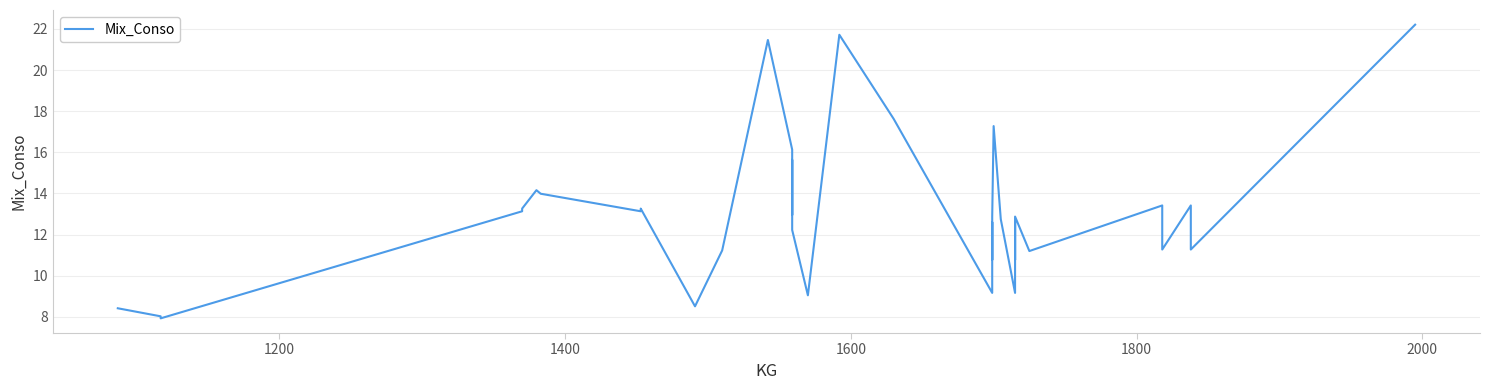

What is the difference between the maximum and minimum values?

14.3